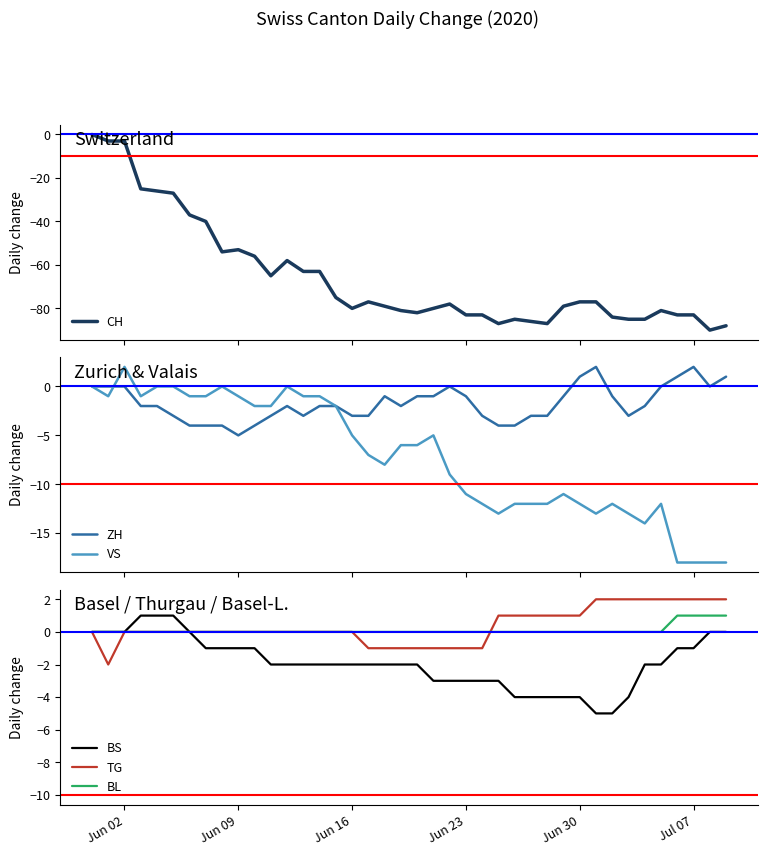

How many values in BS are below zero?

31